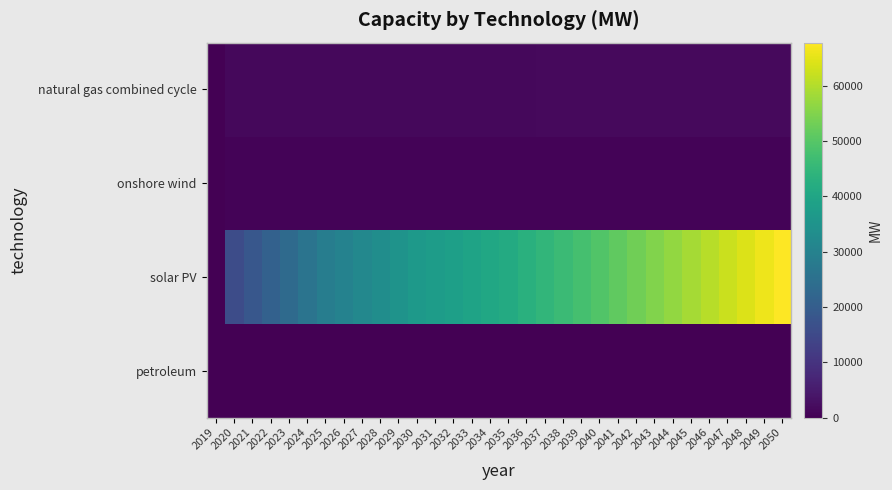

Reading left to right, list all the values displayed in this chart.

natural gas combined cycle: 2019=0.0	2020=1377.2	2021=1385.0	2022=1392.9	2023=1400.8	2024=1408.7	2025=1416.6	2026=1432.4	2027=1448.1	2028=1463.9	2029=1479.6	2030=1495.4	2031=1510.6	2032=1525.8	2033=1540.9	2034=1556.1	2035=1571.3	2036=1585.7	2037=1600.0	2038=1614.4	2039=1628.8	2040=1643.1	2041=1658.3	2042=1673.4	2043=1688.6	2044=1703.7	2045=1718.9	2046=1731.7	2047=1744.6	2048=1757.5	2049=1770.3	2050=1783.2
onshore wind: 2019=0.0	2020=554.9	2021=555.8	2022=556.7	2023=557.7	2024=558.6	2025=559.5	2026=560.2	2027=560.9	2028=561.6	2029=562.3	2030=563.0	2031=563.9	2032=564.7	2033=565.6	2034=566.4	2035=567.3	2036=567.7	2037=568.0	2038=568.4	2039=568.8	2040=569.2	2041=569.8	2042=570.4	2043=571.0	2044=571.6	2045=572.2	2046=572.2	2047=572.3	2048=572.3	2049=572.3	2050=572.4
solar PV: 2019=0.0	2020=15855.4	2021=18413.1	2022=20970.8	2023=23528.4	2024=26086.1	2025=28643.8	2026=30183.0	2027=31722.2	2028=33261.3	2029=34800.5	2030=36339.7	2031=37372.0	2032=38404.2	2033=39436.5	2034=40468.8	2035=41501.1	2036=43064.9	2037=44628.8	2038=46192.6	2039=47756.5	2040=49320.3	2041=51176.6	2042=53032.8	2043=54889.0	2044=56745.2	2045=58601.4	2046=60444.6	2047=62287.7	2048=64130.9	2049=65974.1	2050=67817.2
petroleum: 2019=0.0	2020=17.1	2021=16.1	2022=15.1	2023=14.1	2024=13.1	2025=12.1	2026=12.1	2027=12.1	2028=12.1	2029=12.1	2030=12.1	2031=12.1	2032=12.1	2033=12.1	2034=12.1	2035=12.1	2036=12.1	2037=12.1	2038=12.1	2039=12.1	2040=12.1	2041=12.1	2042=12.1	2043=12.1	2044=12.1	2045=12.1	2046=12.1	2047=12.1	2048=12.1	2049=12.1	2050=12.1